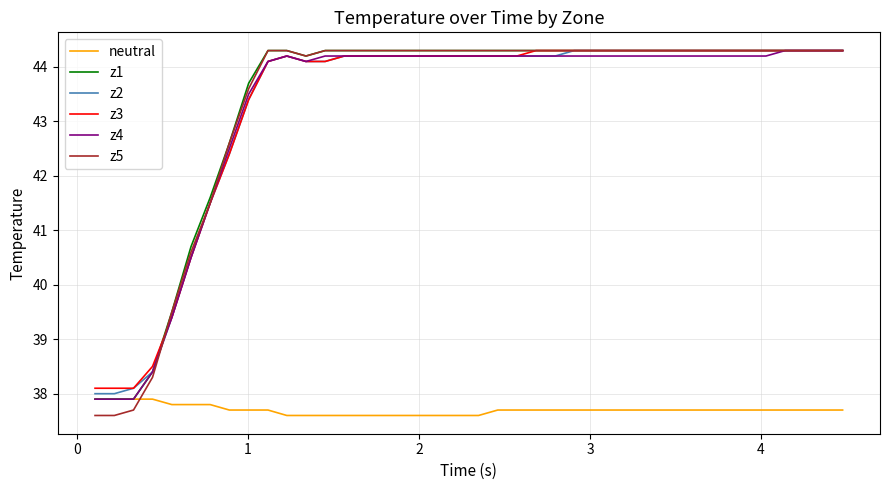

Which series has the largest range (max minus min)?

z5